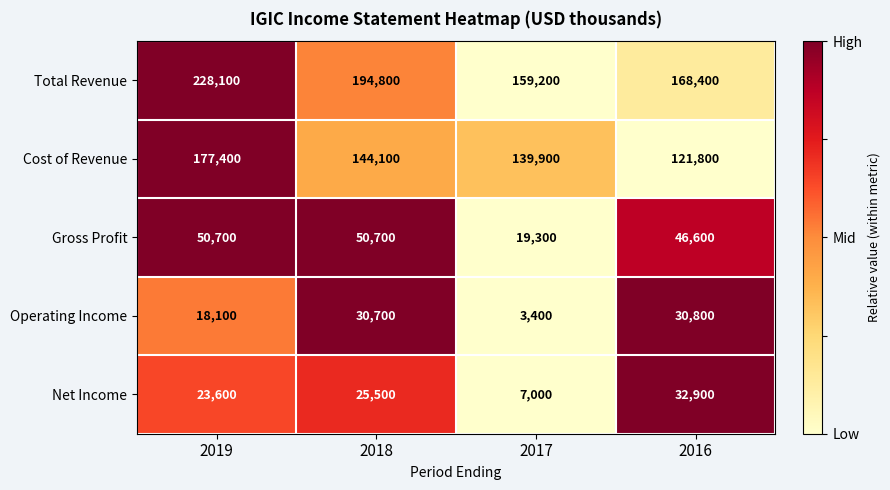

Which series has the largest range (max minus min)?

Total Revenue